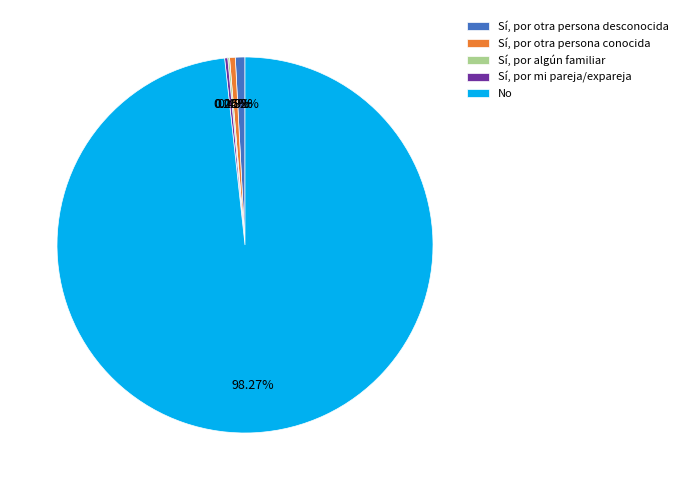

What is the largest slice in the pie chart?

No